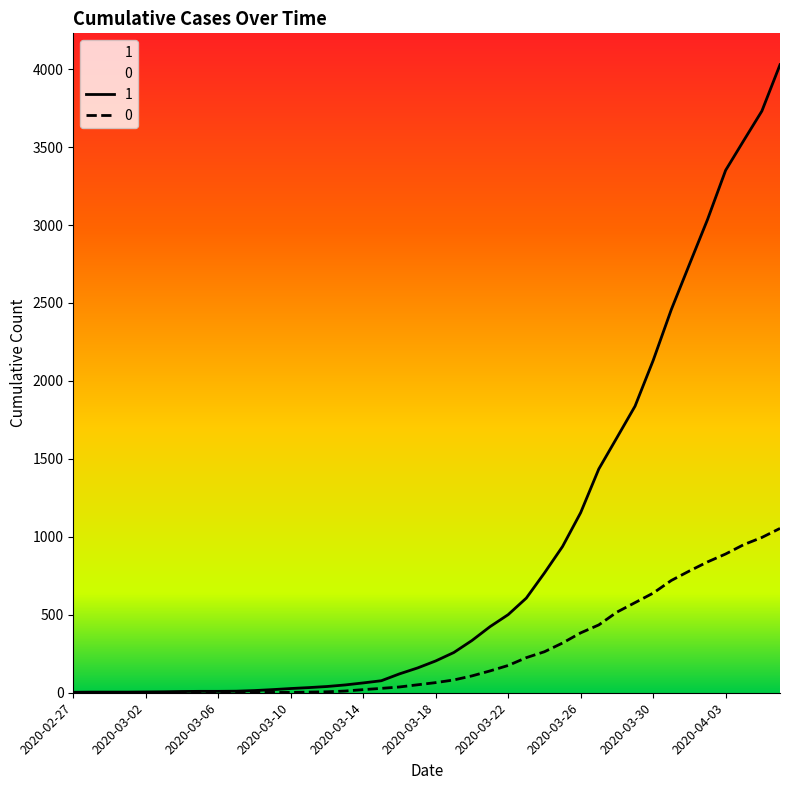

Is it true that 1 equals 2131 at 2020-03-30?

True